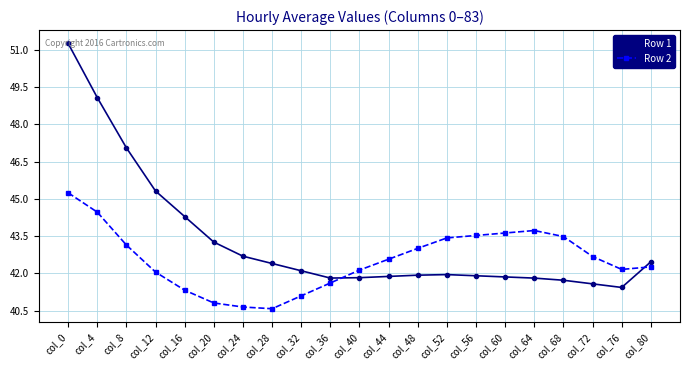

Which series has the largest total across all categories?

Row 1